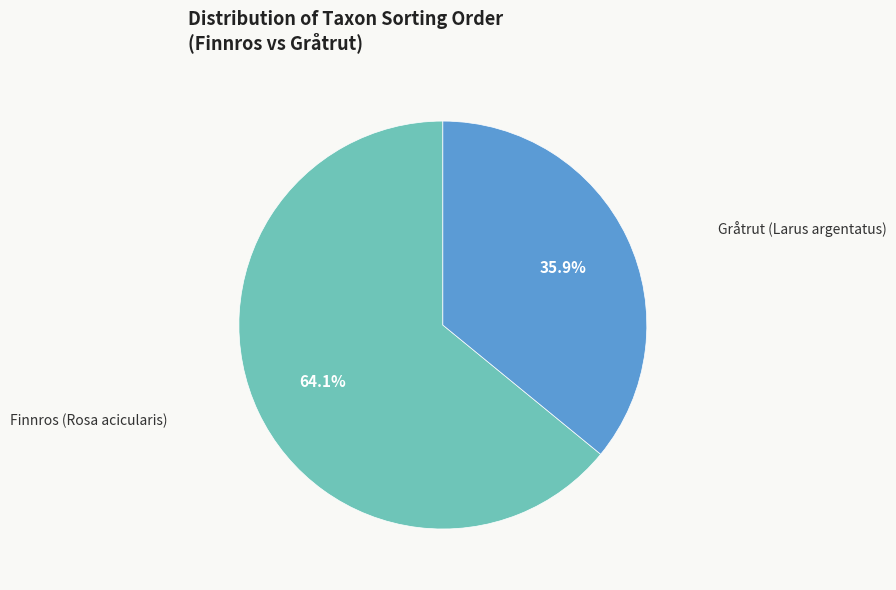

Rank the categories by value from lowest to highest.

Gråtrut (Larus argentatus), Finnros (Rosa acicularis)